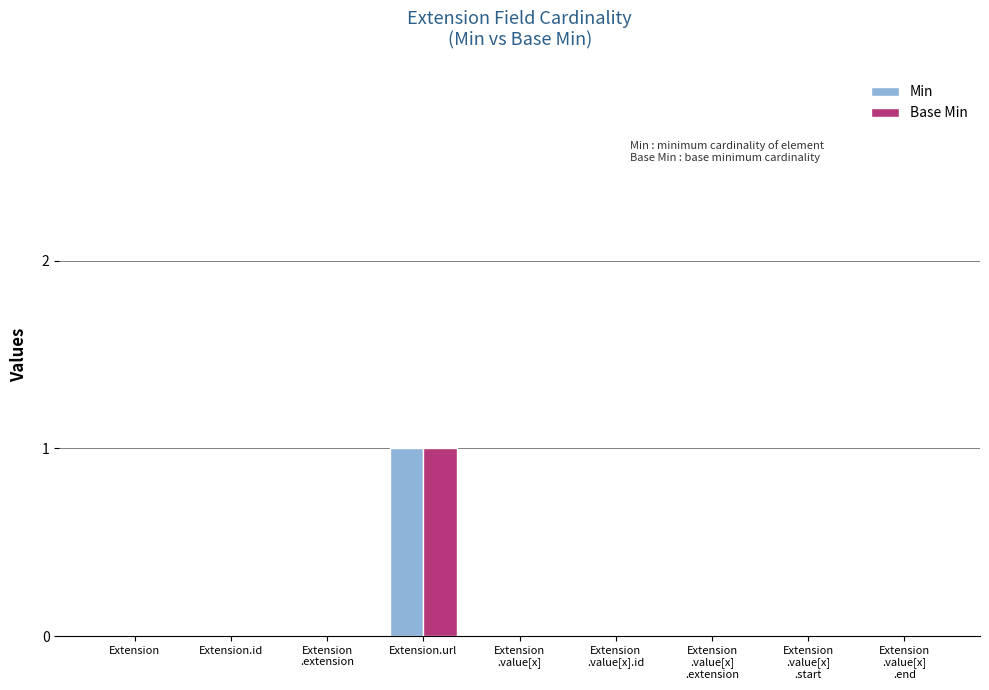

At which category does the chart reach its peak across all series?

Extension.url